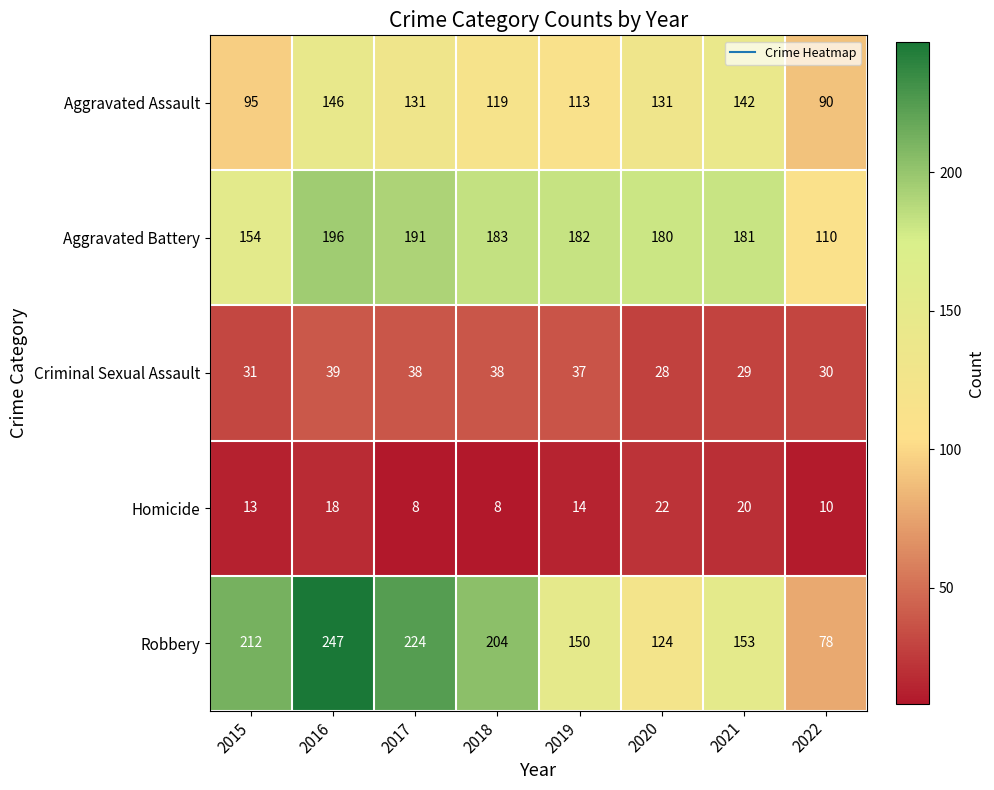

What is the difference between the Robbery values at 2022 and 2015?

134